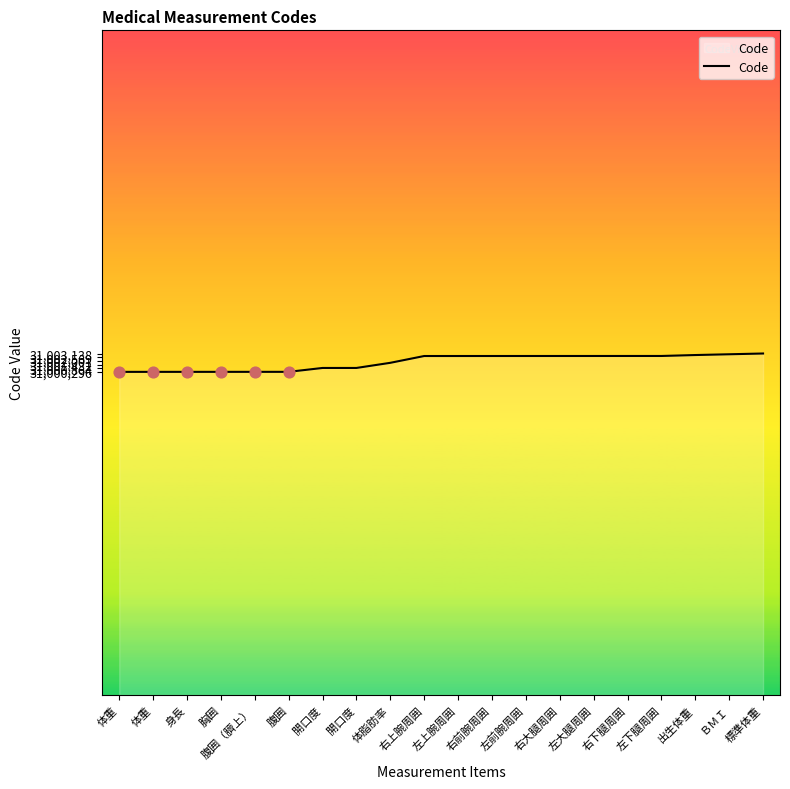

What is the ratio of the value at 右下腿周囲 to the value at 体重?

1.0